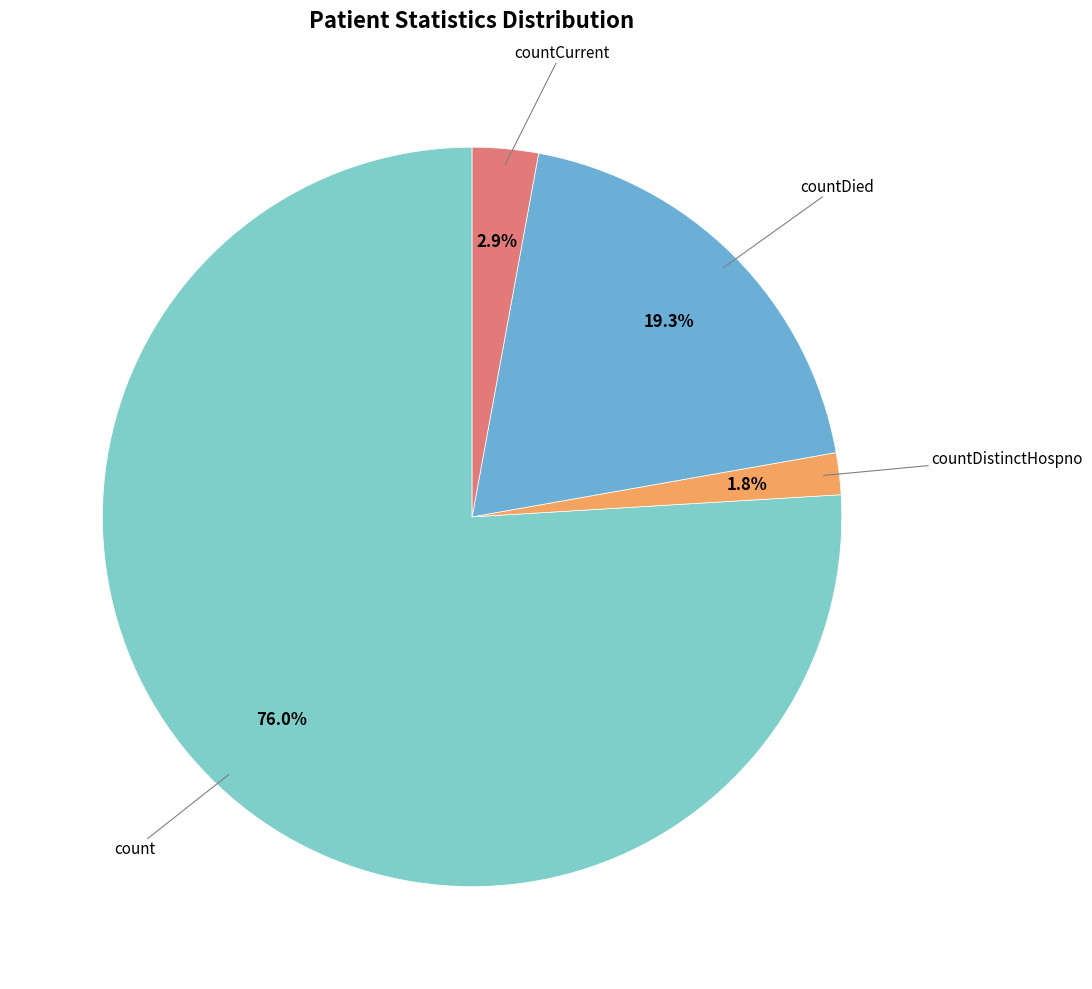

How many slices are in this pie chart?

4